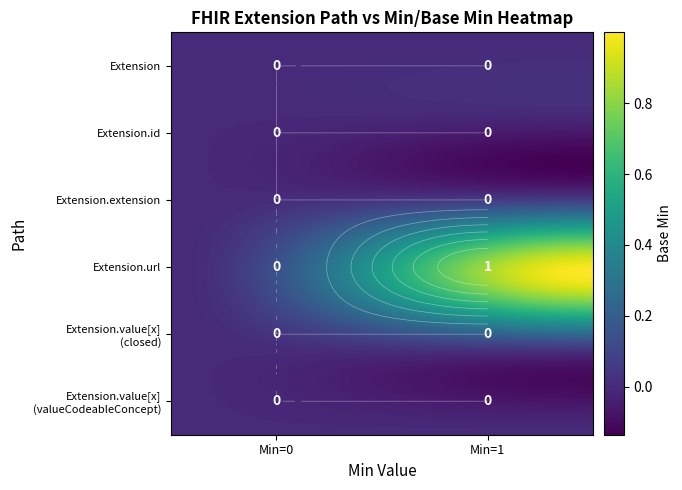

Which series changed the most between Extension.id and Extension.value[x] (valueCodeableConcept)?

Extension